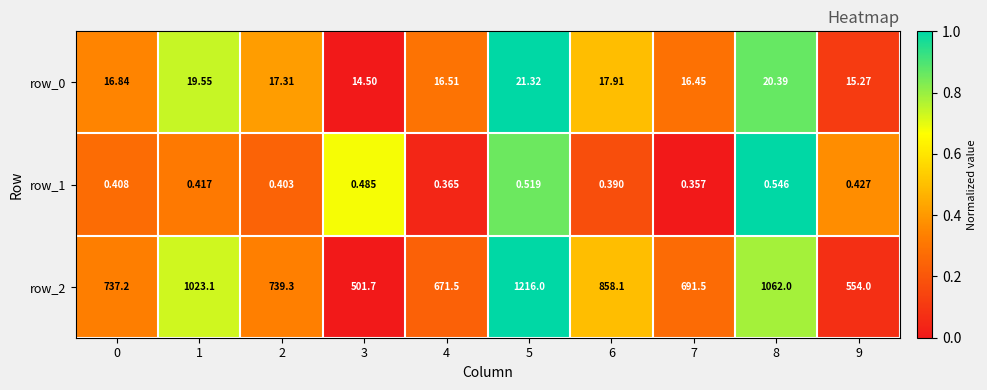

The value of row_1 at 2 is 0.3. True or false?

False